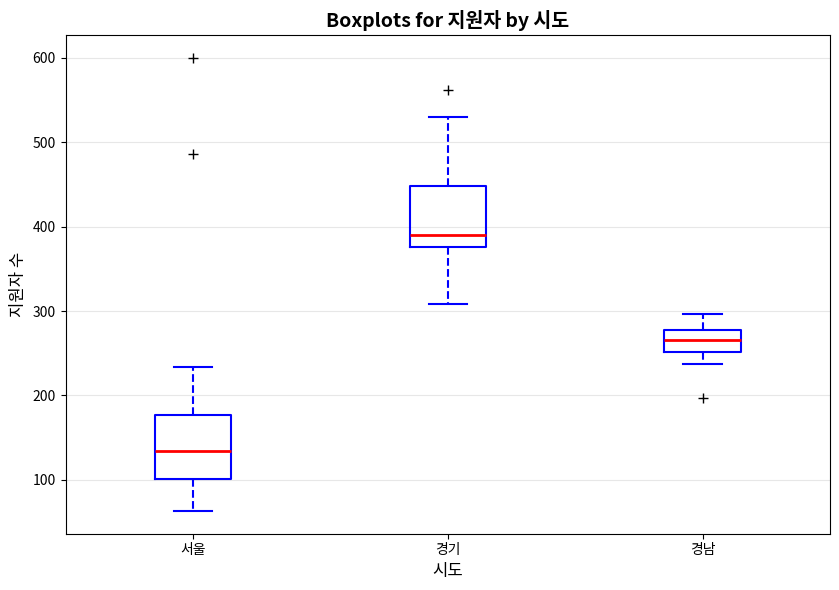

Reading left to right, read every box against the y-axis: the position of its median line, the range the box covers, and the ends of its whiskers. The values are not printed on the chart, so give them approximately, as read against the axis.

서울: median 130, box 100 to 180, whiskers 60 to 230
경기: median 390, box 380 to 450, whiskers 310 to 530
경남: median 270, box 250 to 280, whiskers 240 to 300